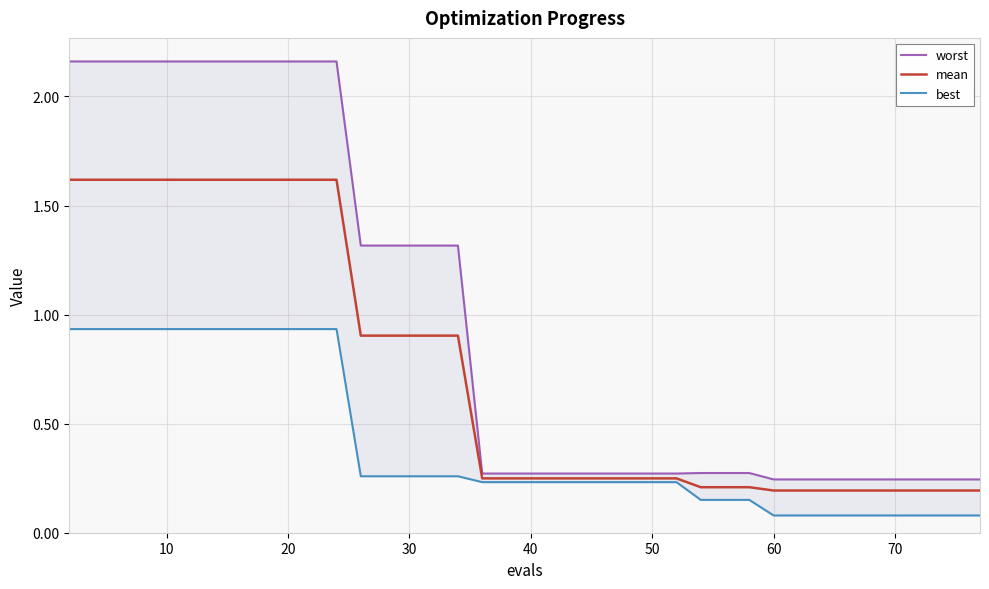

Is it true that mean equals 0.9 at 30?

True